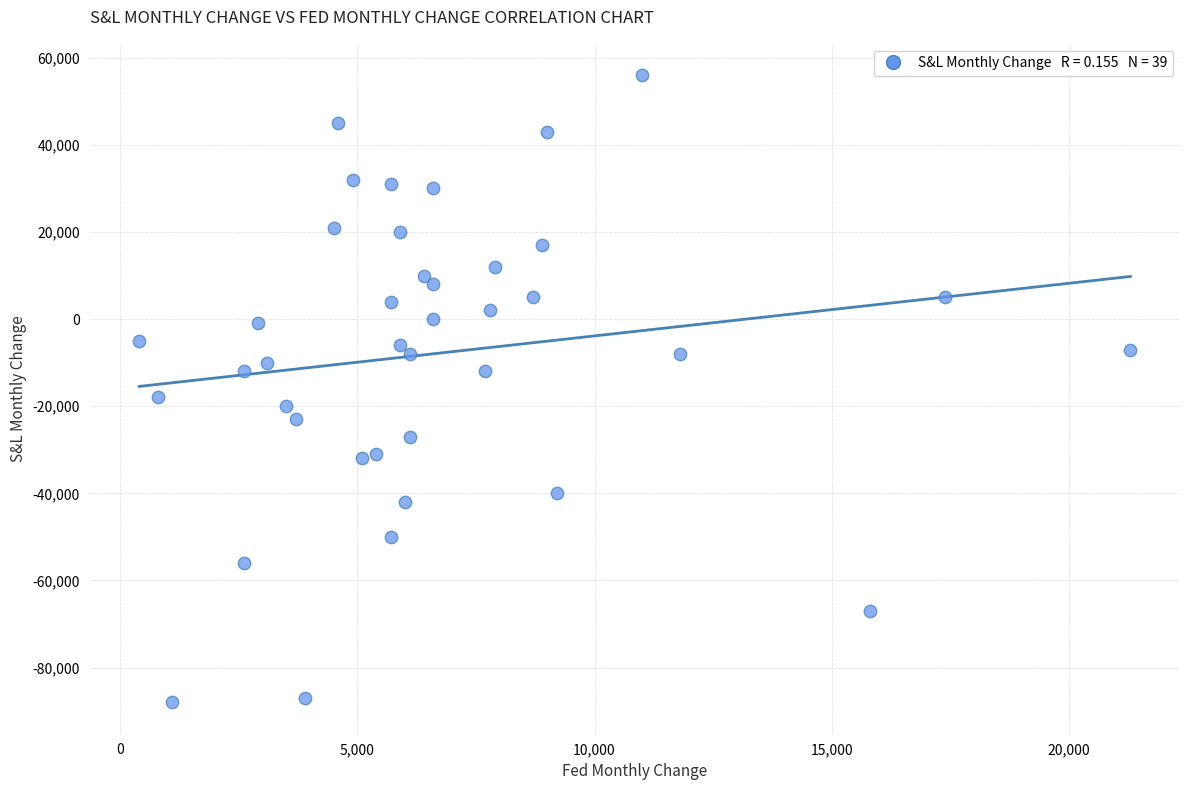

What Y value in the scatter plot is closest to -16000?

-18000